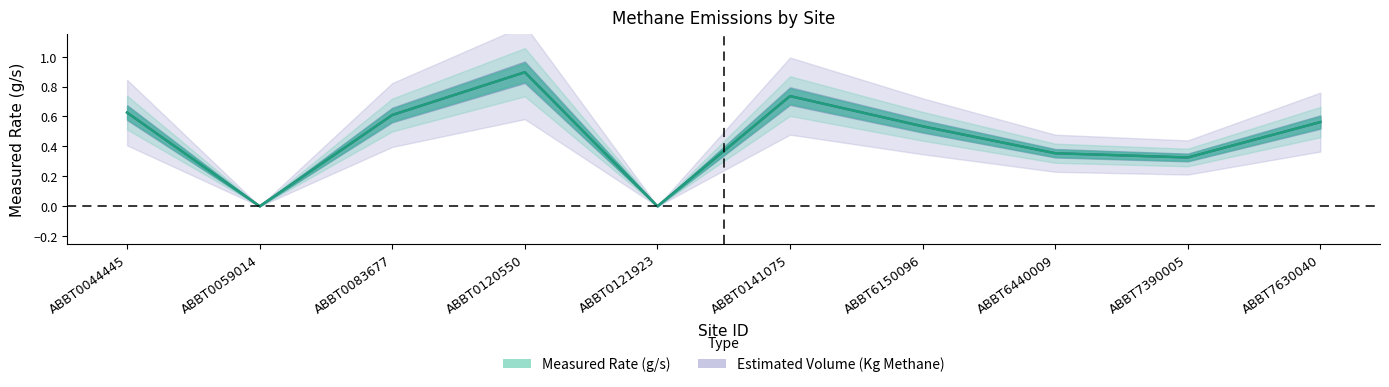

Which category has the lowest value in the Estimated Volume (Kg Methane) series?

ABBT0059014